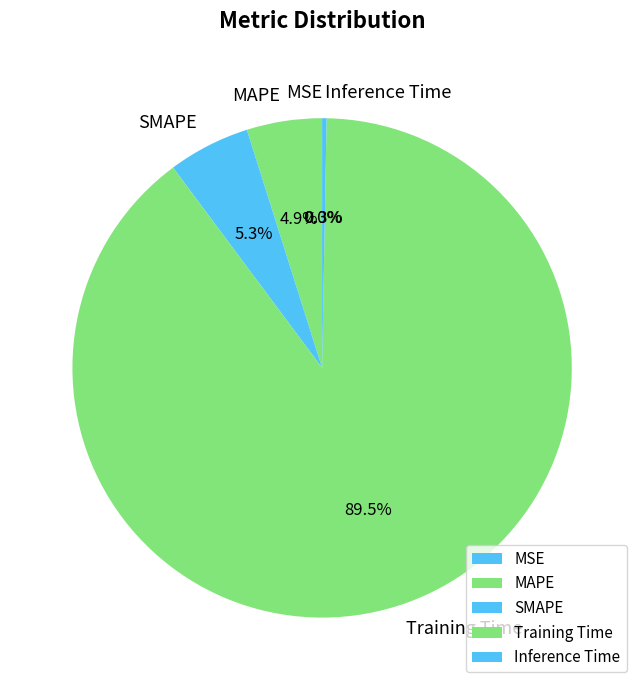

What is the majority slice?

Training Time